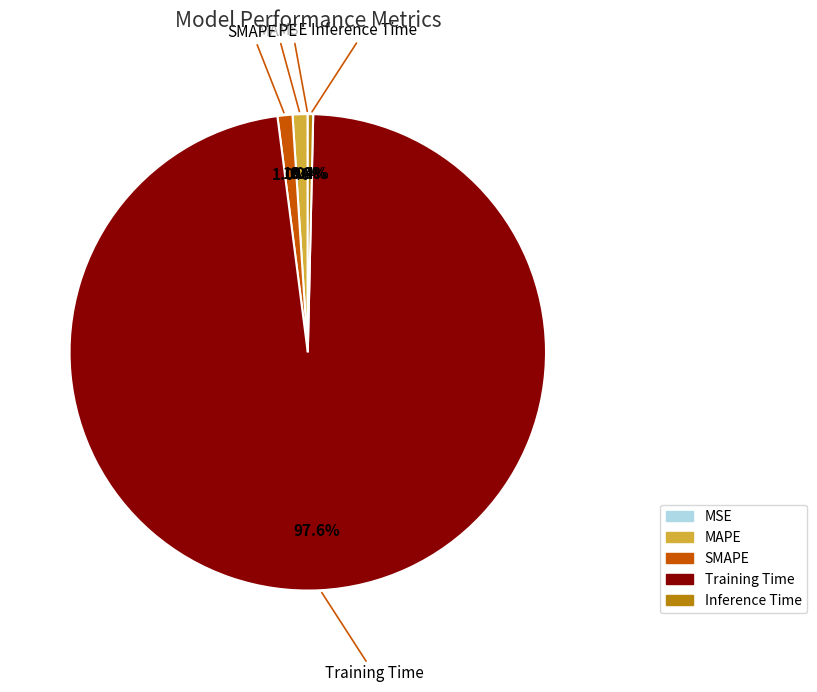

To the nearest percent, what is the average slice percentage?

20%